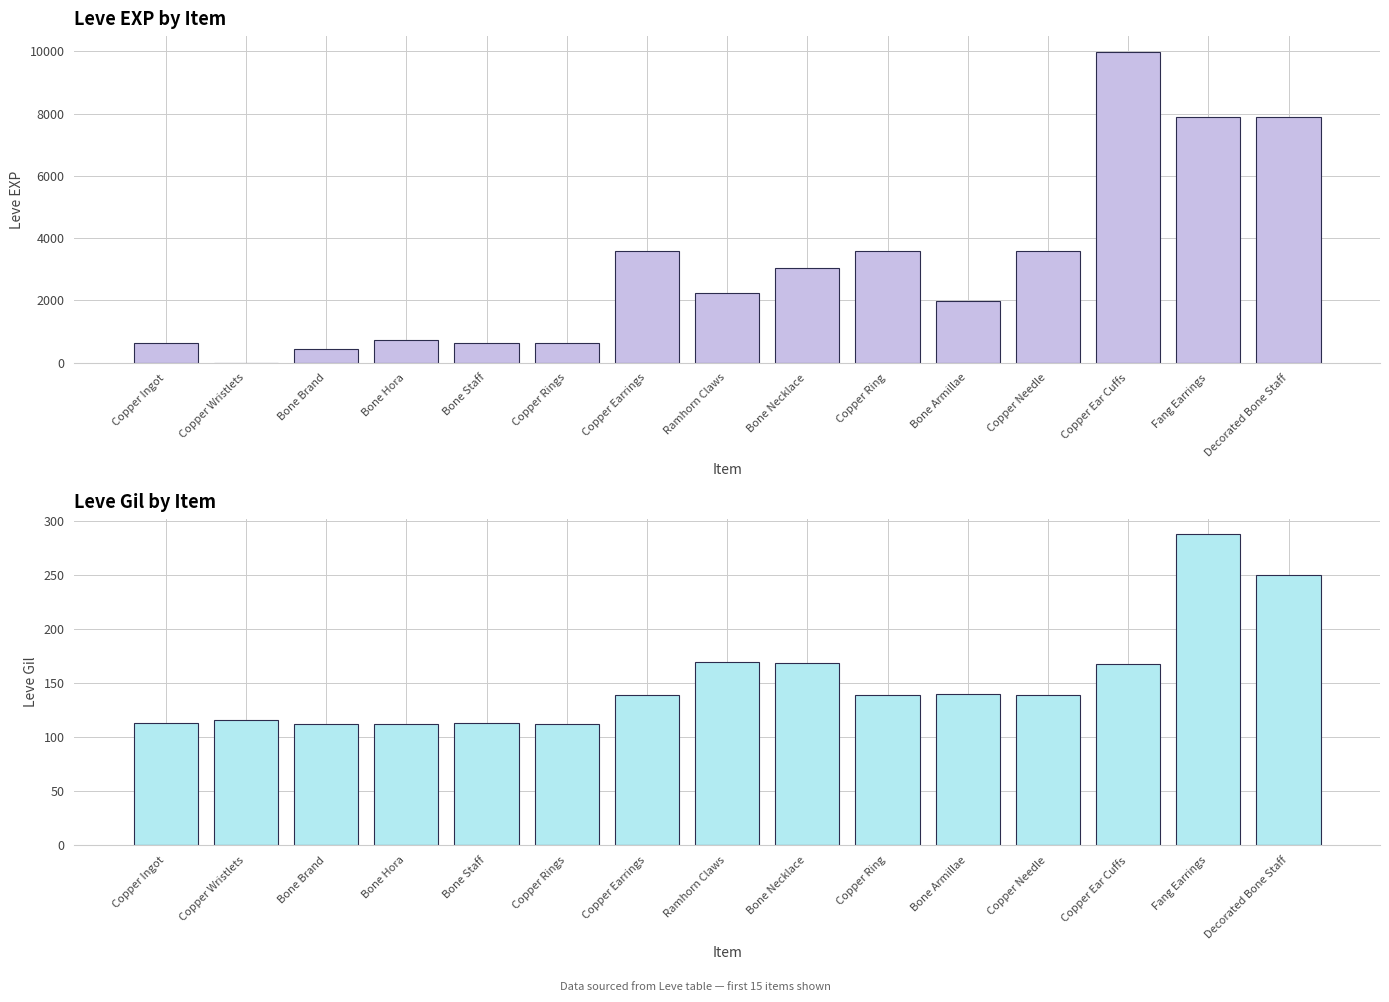

Where is Leve EXP nearest to the value 4995?

Copper Earrings